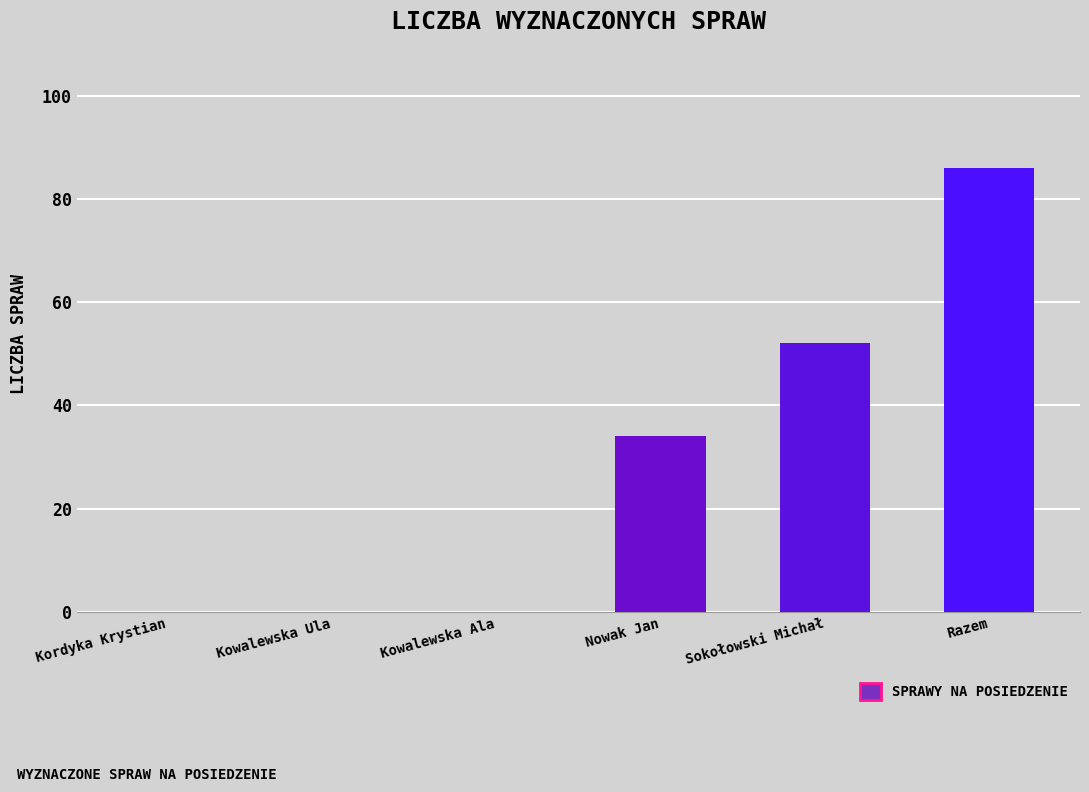

Reading left to right, list all the values displayed in this chart.

0	0	0	34	52	86